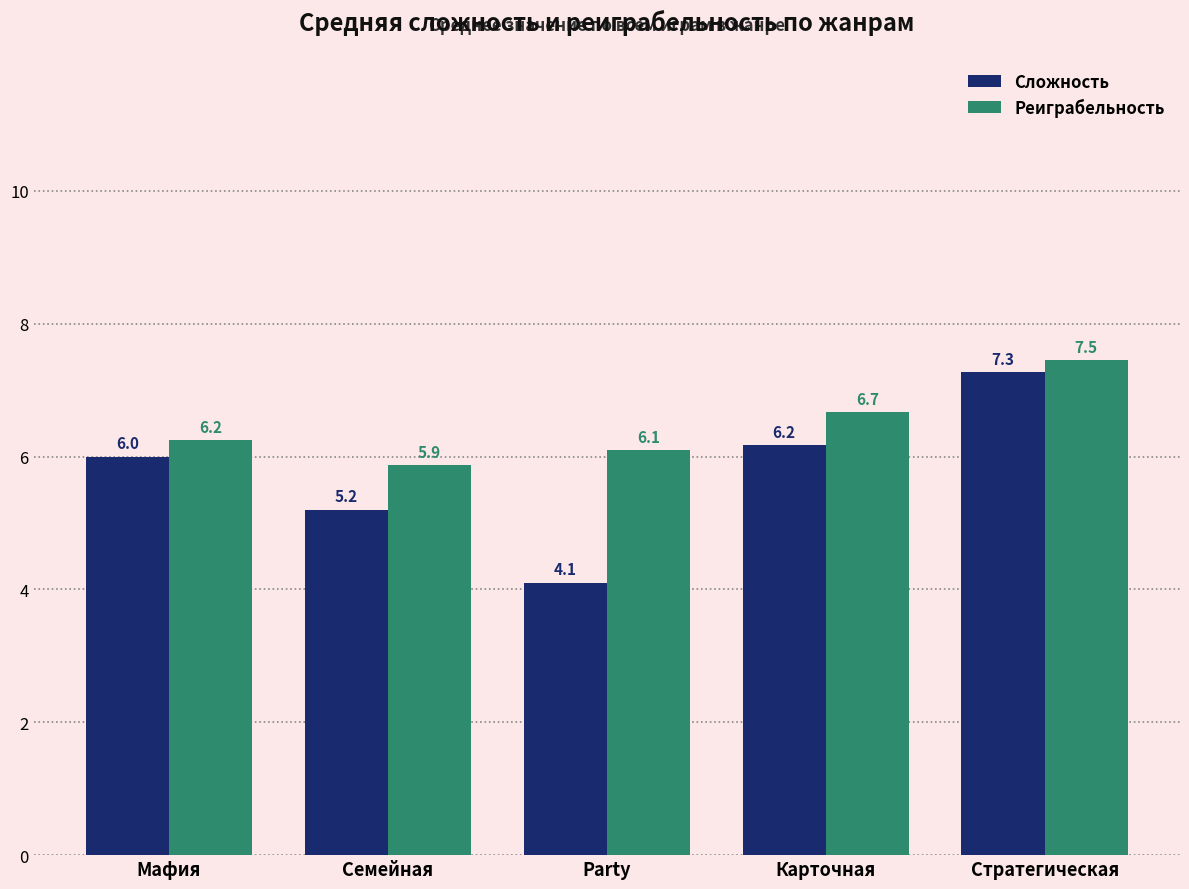

What is the total value across all series at Семейная?

11.1